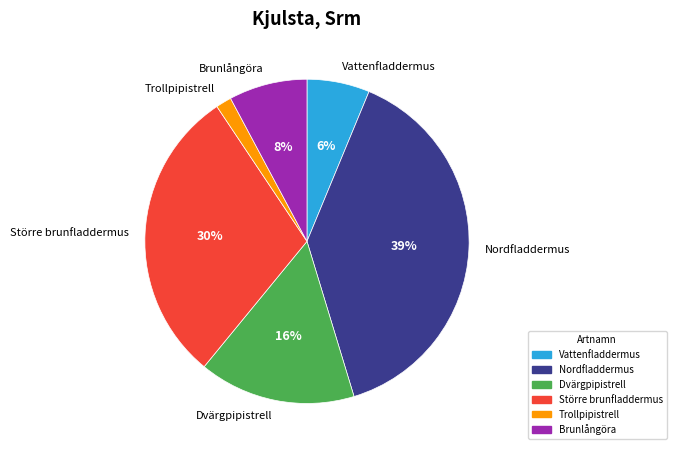

Does Trollpipistrell represent more than half of the total?

No